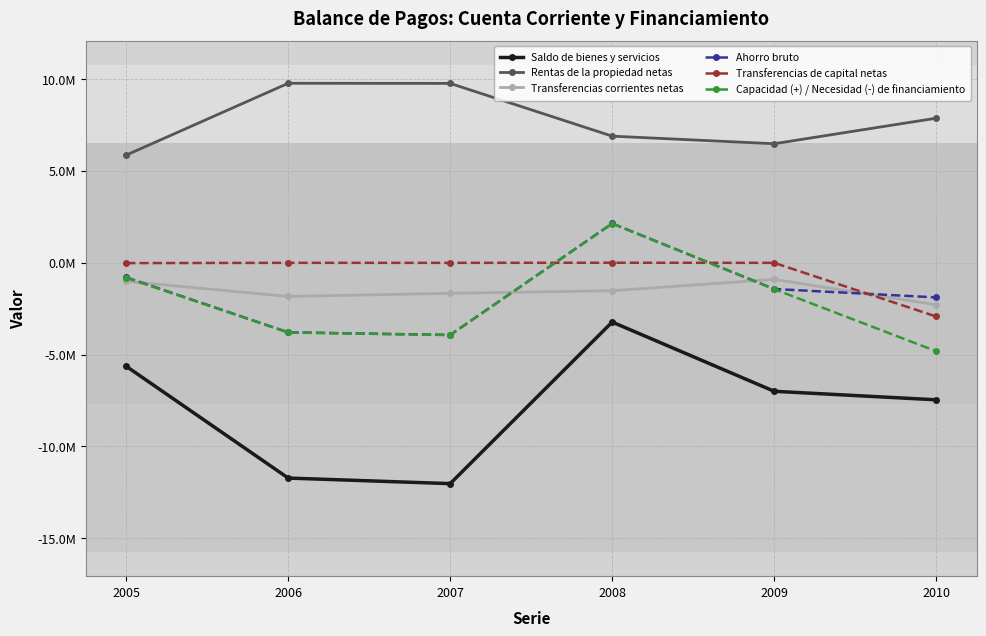

At 2006, list the series in order from smallest to largest.

Saldo de bienes y servicios, Capacidad (+) / Necesidad (-) de financiamiento, Ahorro bruto, Transferencias corrientes netas, Transferencias de capital netas, Rentas de la propiedad netas